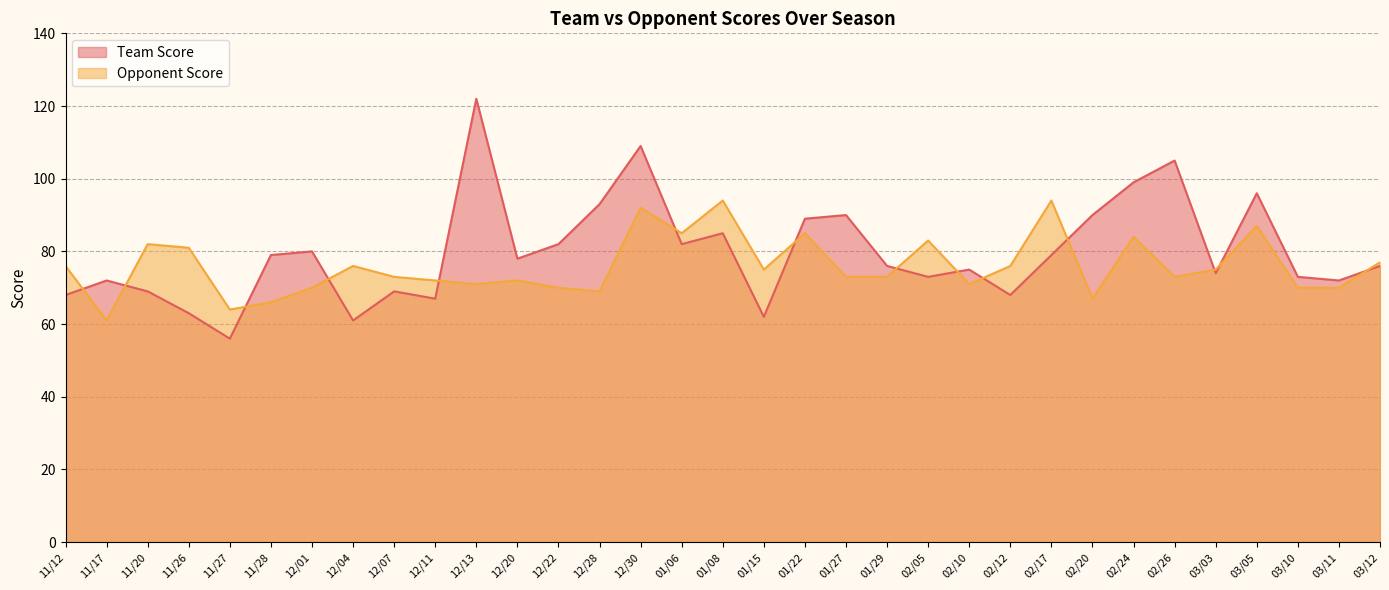

Count the number of data series in this chart.

2